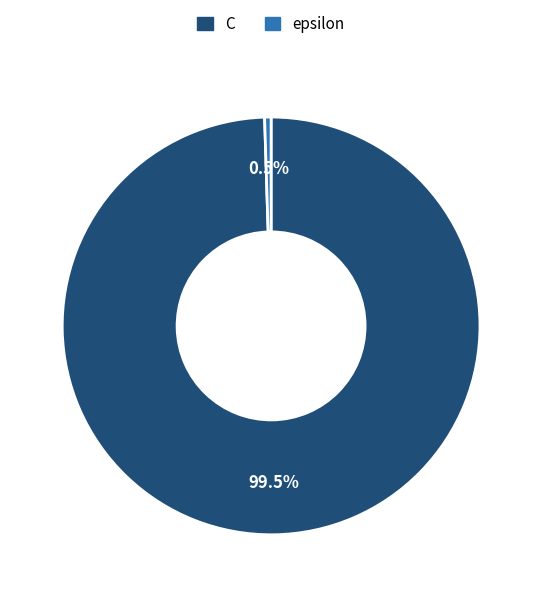

Combined, what portion of the pie is epsilon and C?

100.0%